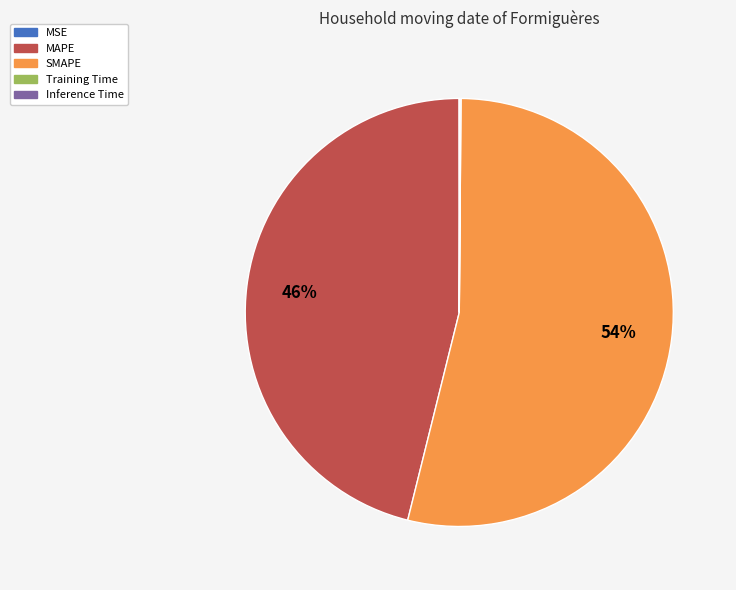

What is the majority slice?

SMAPE